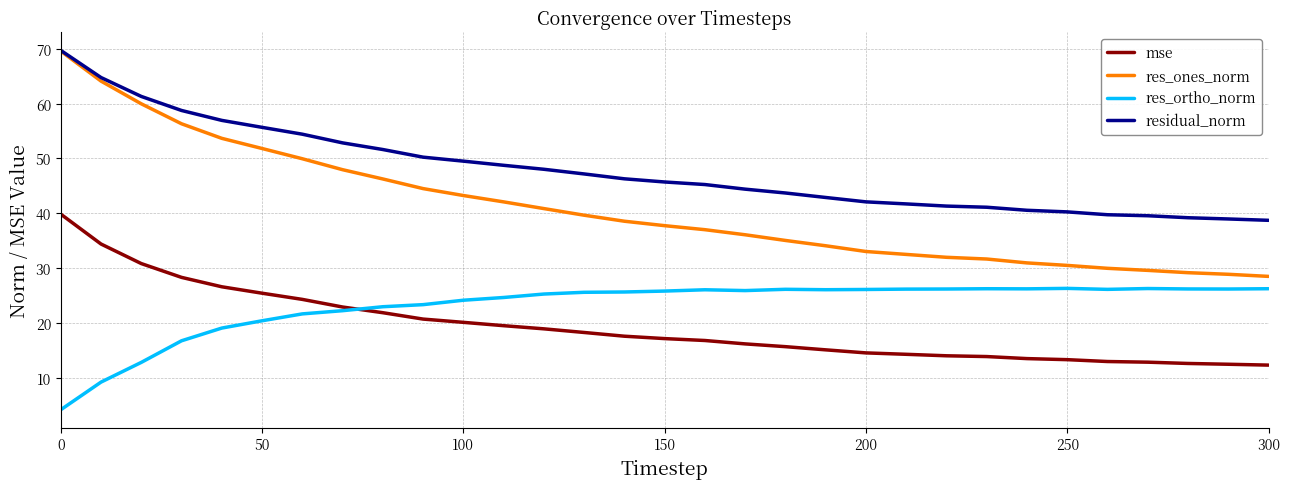

What is the difference between the maximum and second lowest values in the residual_norm series?

30.8